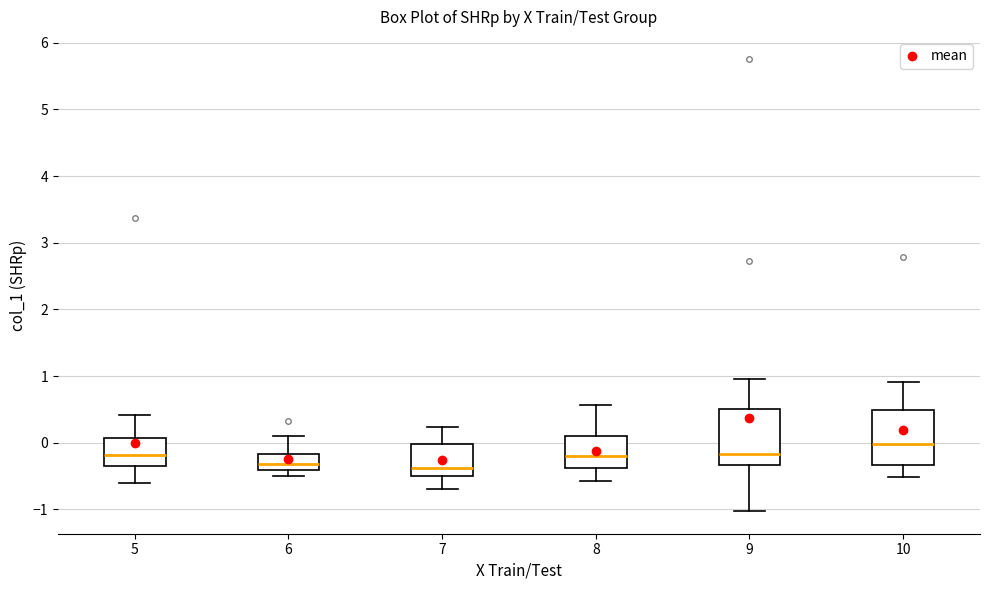

Reading left to right, transcribe this box plot: for each box, give where its median line is, the range the box spans, and where its two whiskers end, as read against the y-axis. The values are not printed on the chart, so give them approximately, as read against the axis.

5: median -0.2, box -0.3 to 0.1, whiskers -0.6 to 0.4
6: median -0.3, box -0.4 to -0.2, whiskers -0.5 to 0.1
7: median -0.4, box -0.5 to 0.0, whiskers -0.7 to 0.2
8: median -0.2, box -0.4 to 0.1, whiskers -0.6 to 0.6
9: median -0.2, box -0.3 to 0.5, whiskers -1.0 to 1.0
10: median 0.0, box -0.3 to 0.5, whiskers -0.5 to 0.9